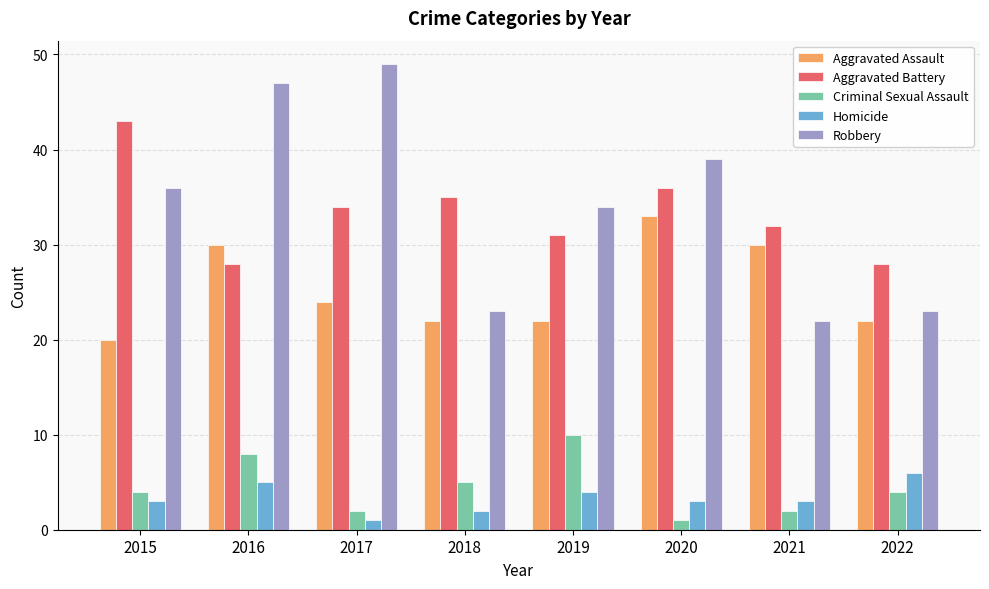

Reading right to left, extract all data points from this chart.

Aggravated Assault: 22	30	33	22	22	24	30	20
Aggravated Battery: 28	32	36	31	35	34	28	43
Criminal Sexual Assault: 4	2	1	10	5	2	8	4
Homicide: 6	3	3	4	2	1	5	3
Robbery: 23	22	39	34	23	49	47	36